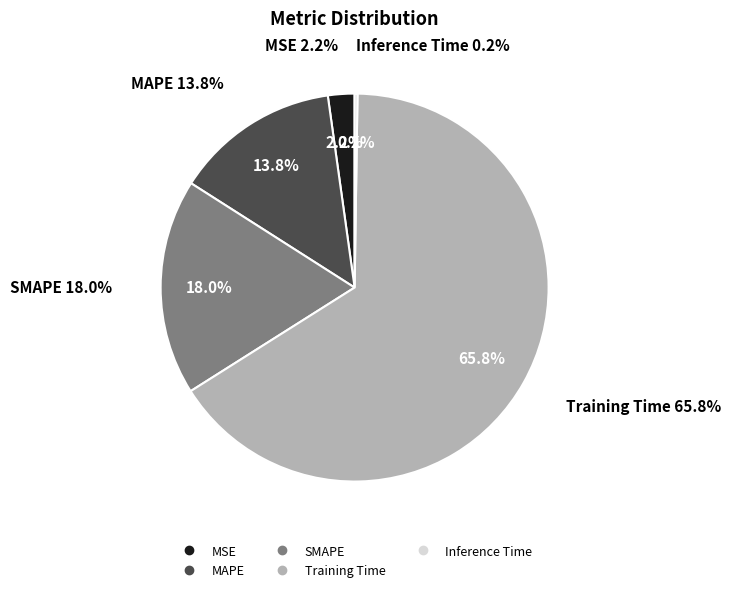

Which category has the biggest portion of the pie?

Training Time